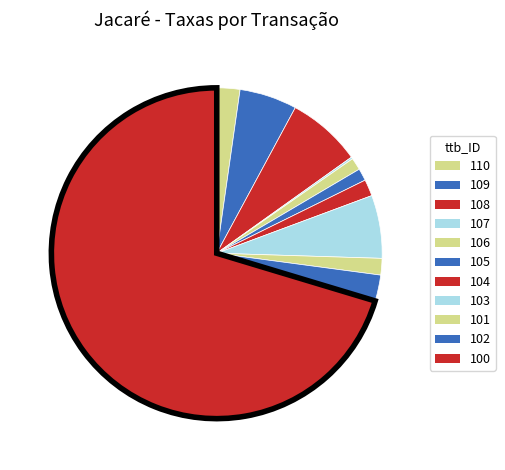

Does 104 account for over 50% of the chart?

No